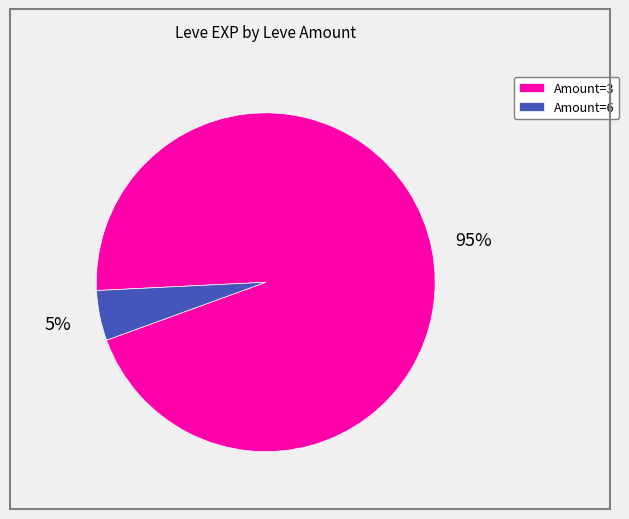

Do Amount=6 and Amount=3 together represent more than half of the pie?

Yes